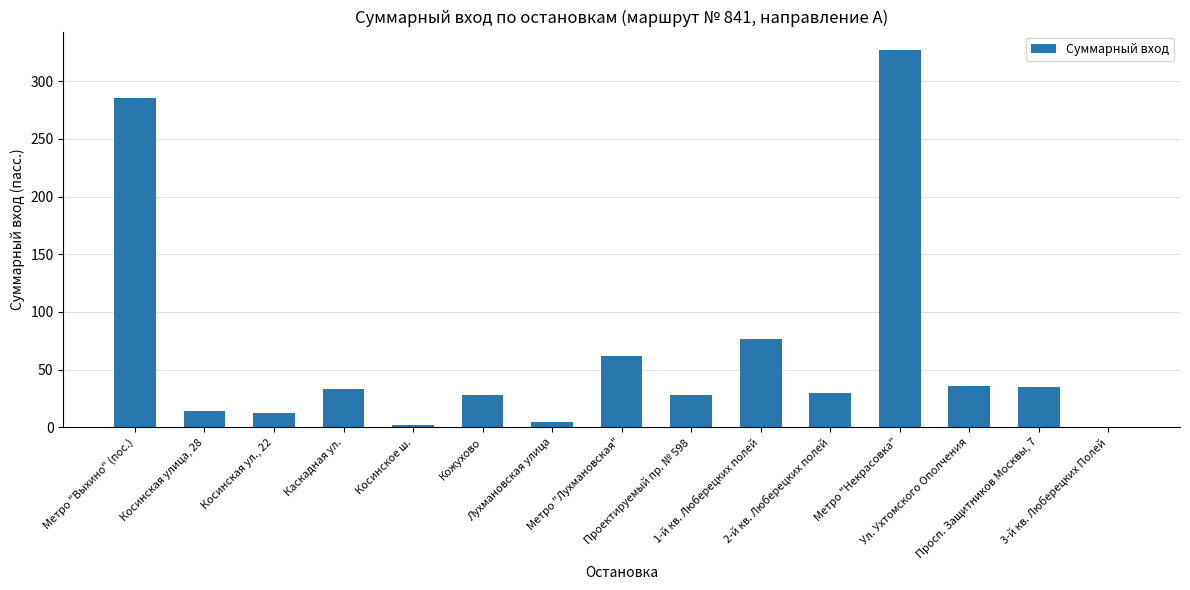

What is the maximum value shown in the chart?

326.8